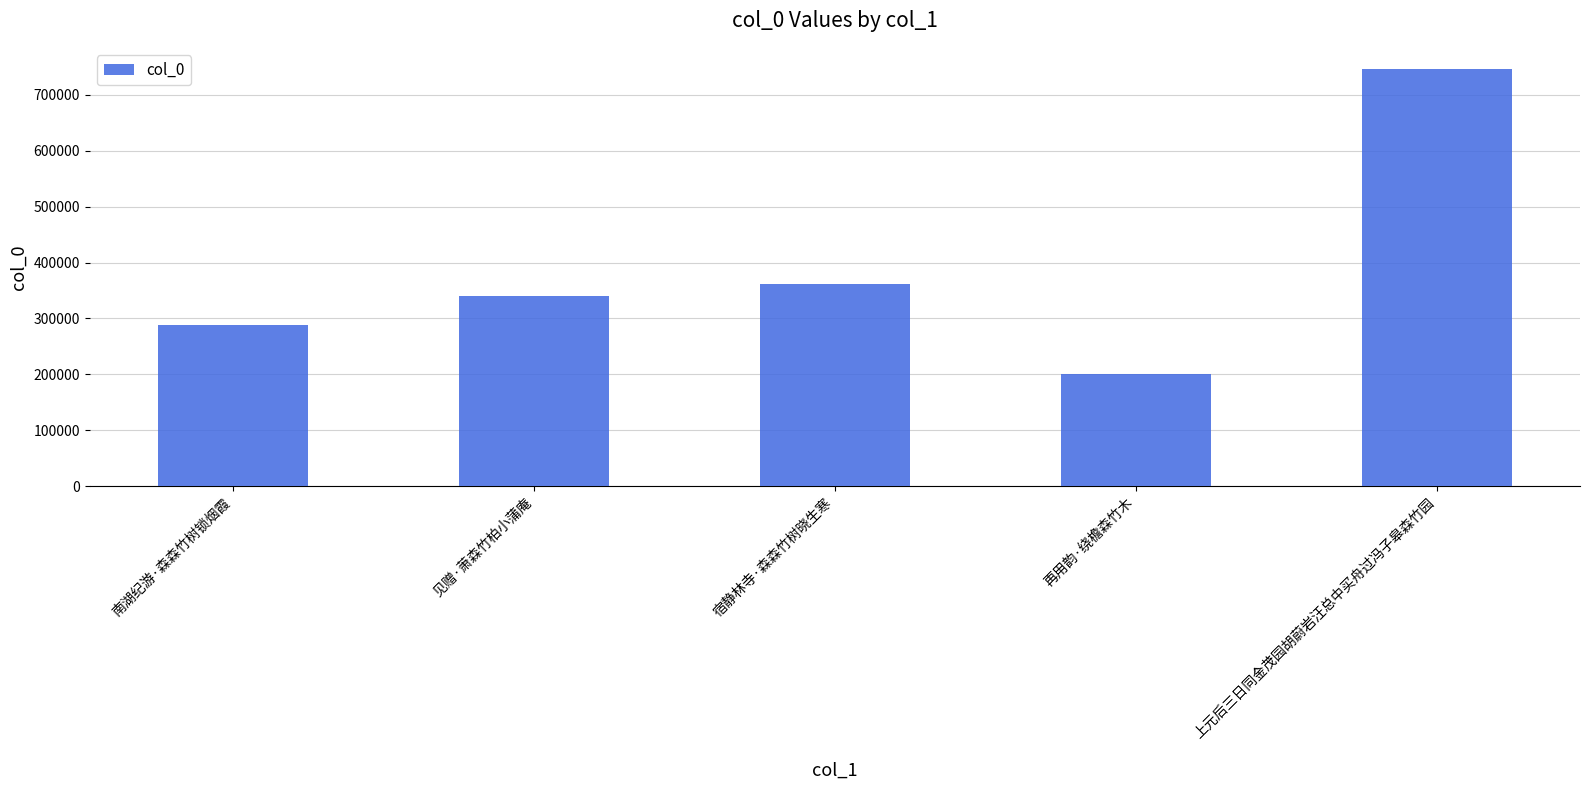

What is the sum of all values?

1938026